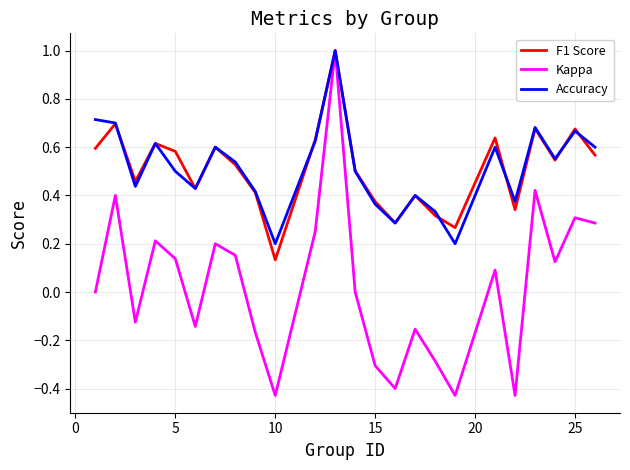

What is the greatest value displayed?

1.0